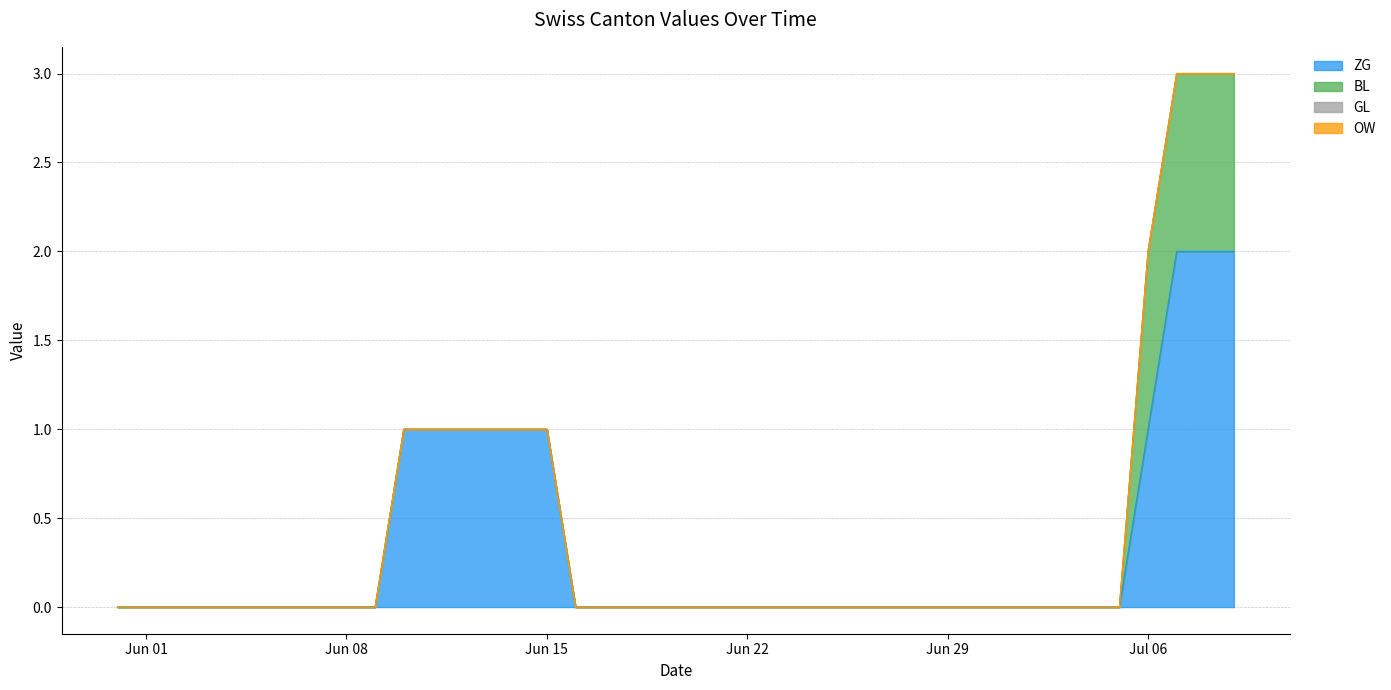

How many lines are shown in the chart?

4